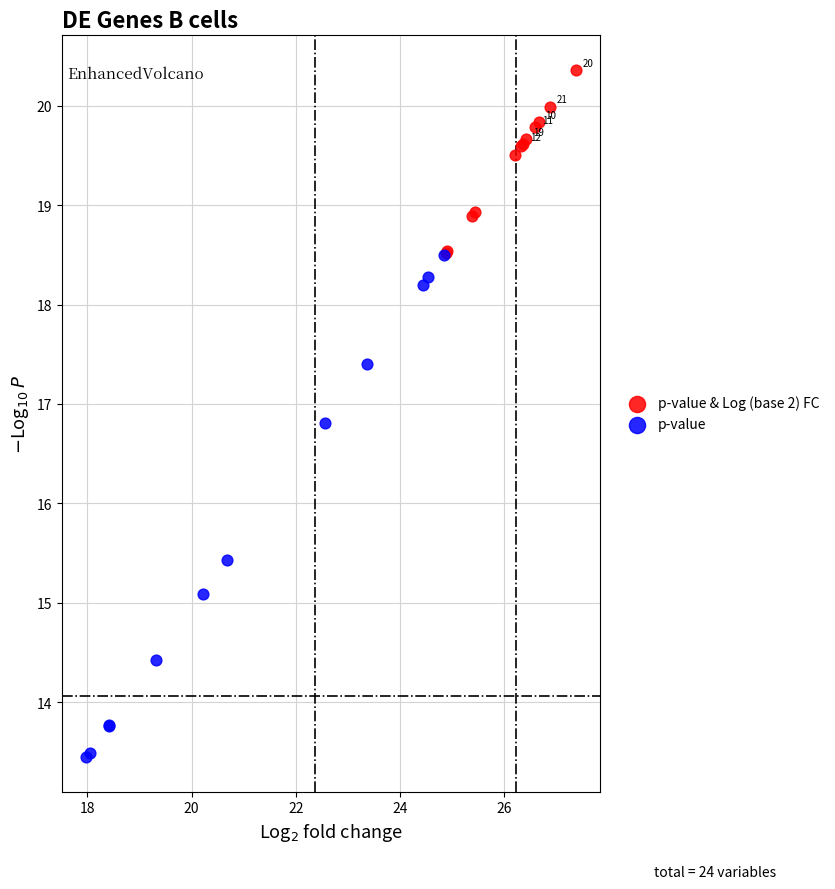

Which series contains the highest Y value?

p-value & Log (base 2) FC